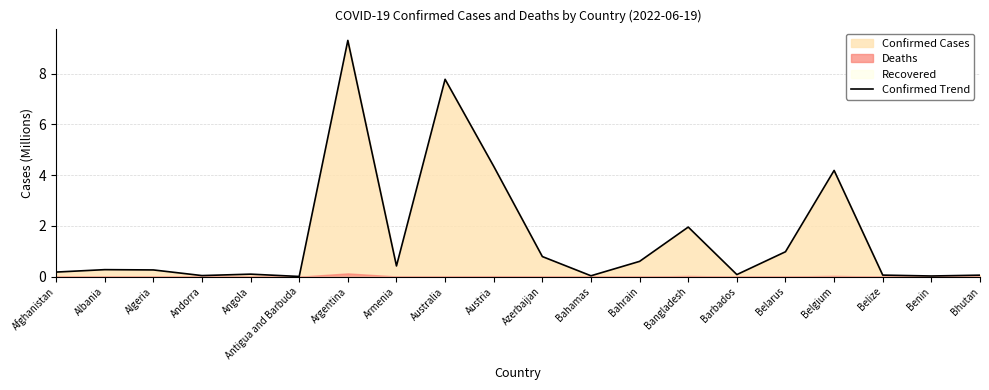

What is the approximate value at Angola?

0.1